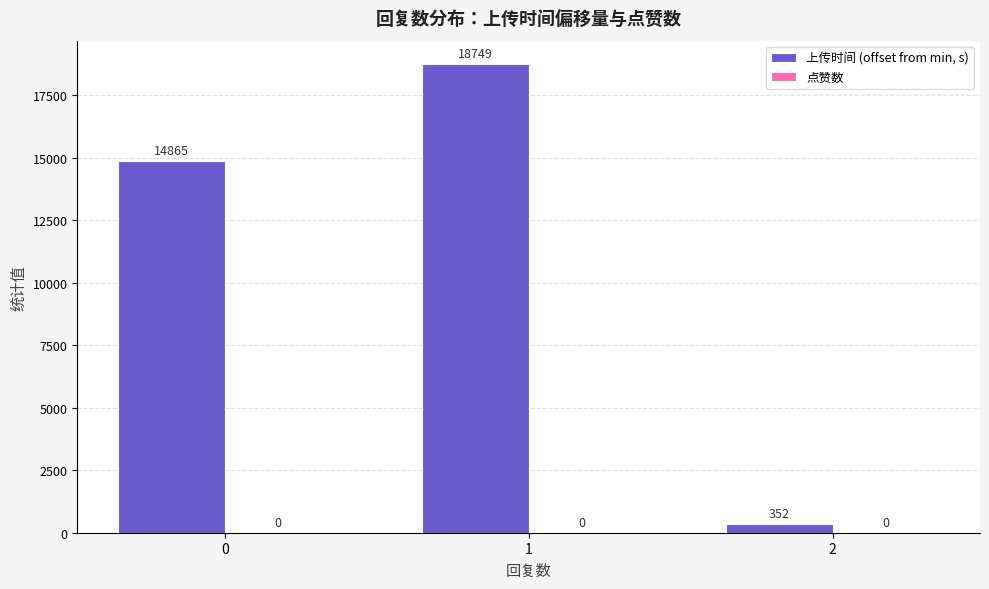

What is the smallest value displayed?

352.0